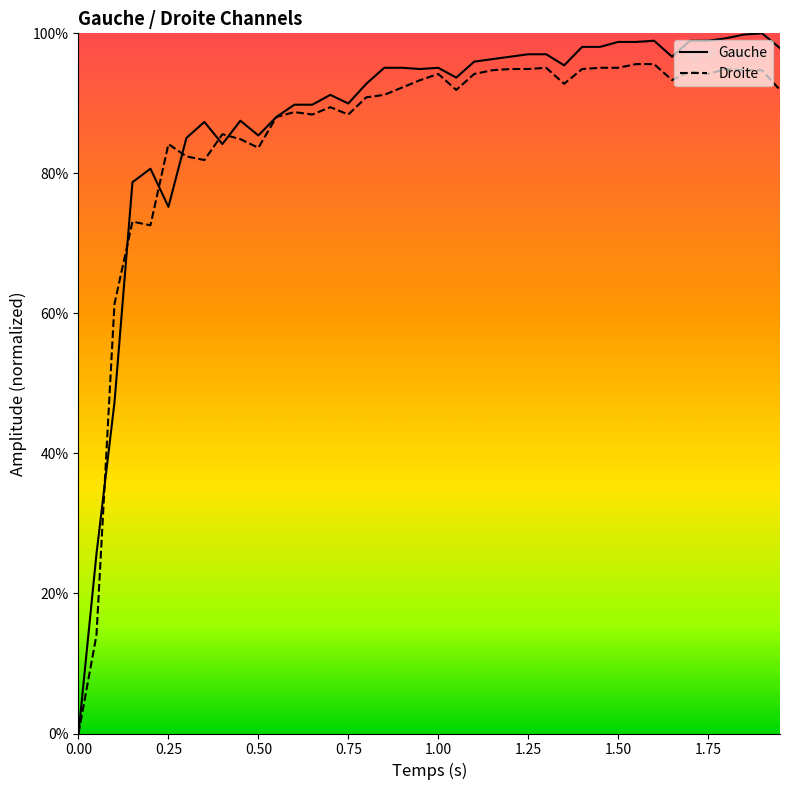

List the series in order of their peak value, lowest first.

Droite, Gauche